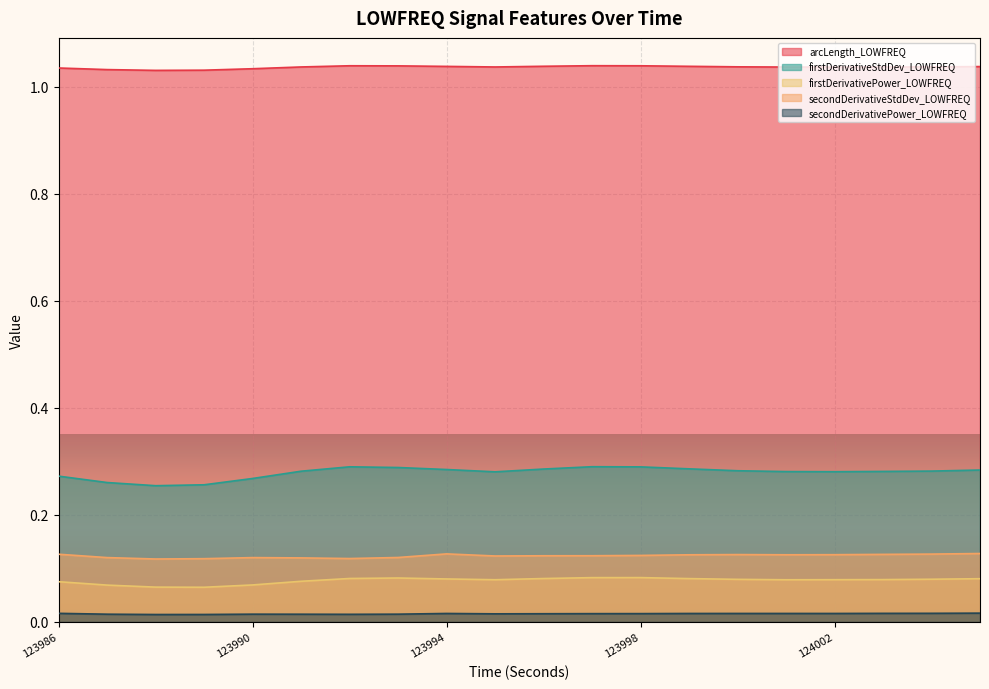

How many secondDerivativeStdDev_LOWFREQ values are between 0 and 1?

20